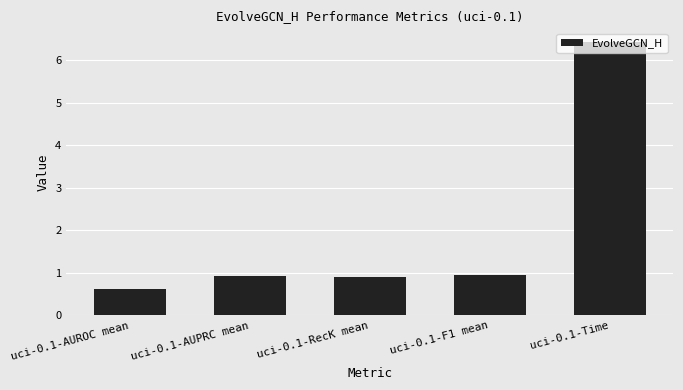

What is the difference between the maximum and minimum values?

5.8